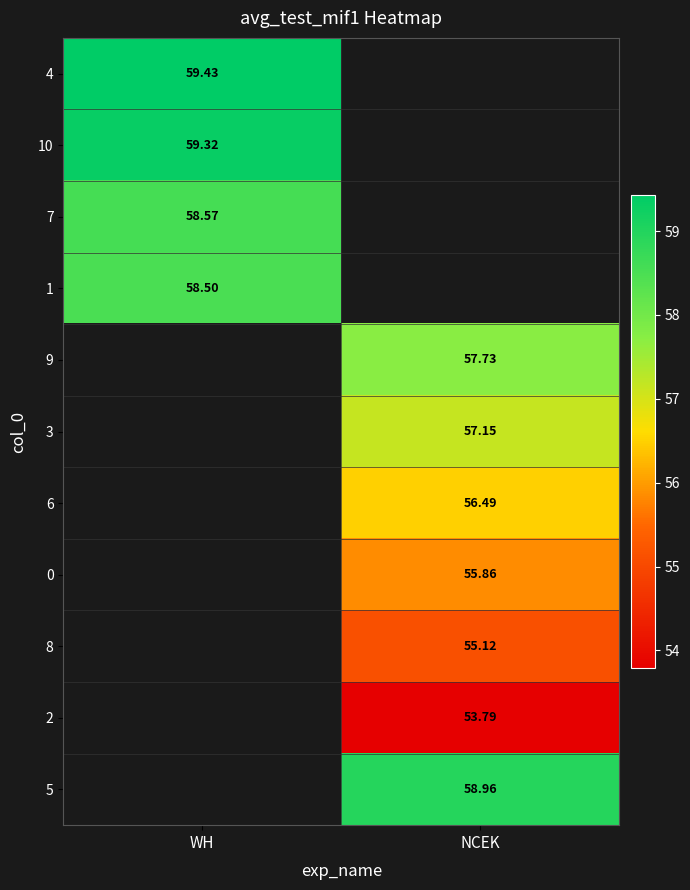

Is the value of 5 at NCEK greater than the value of 10 at WH?

No